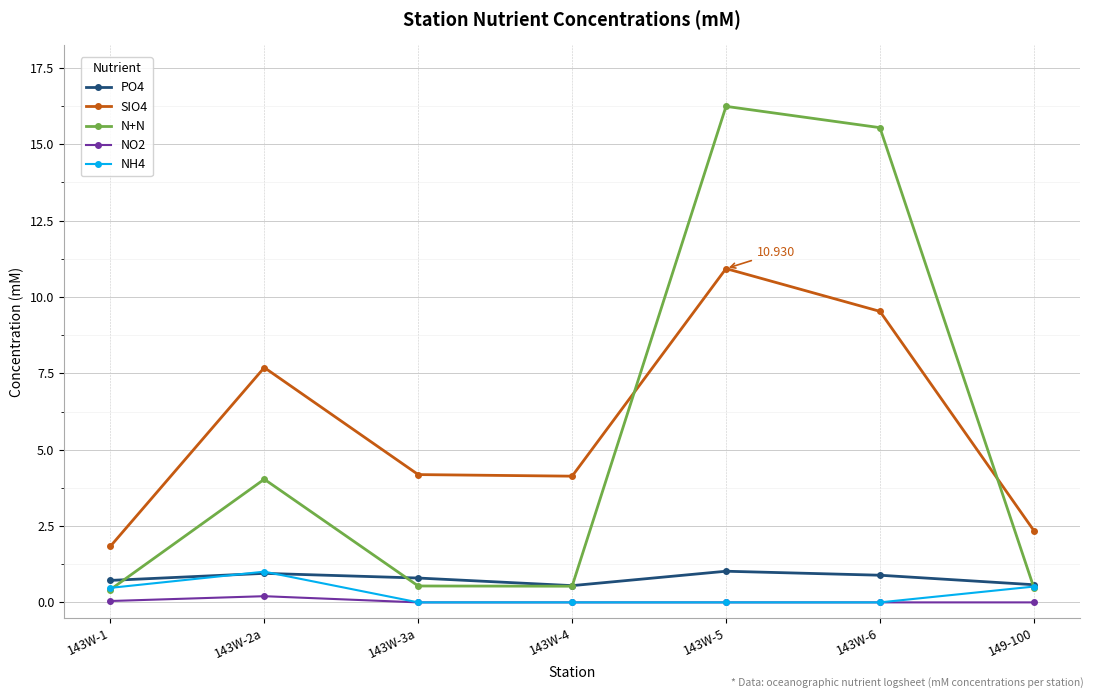

The value of N+N at 143W-6 is 5.9. True or false?

False